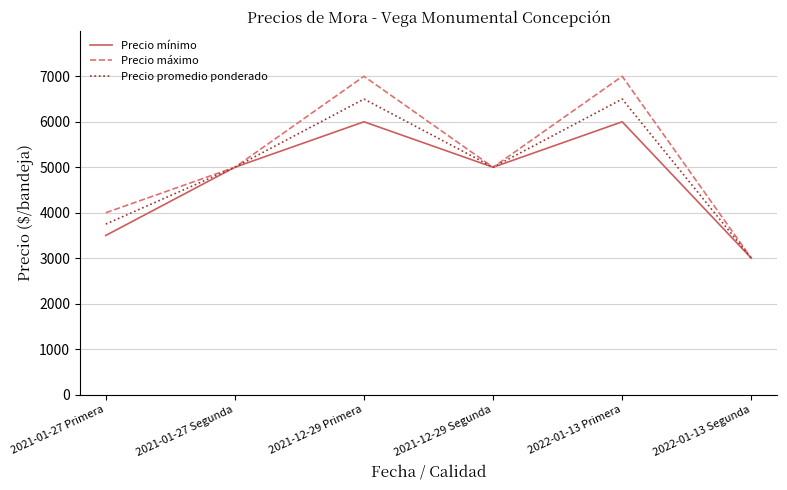

True or false: Precio promedio ponderado has more than 1 interior local peaks.

True